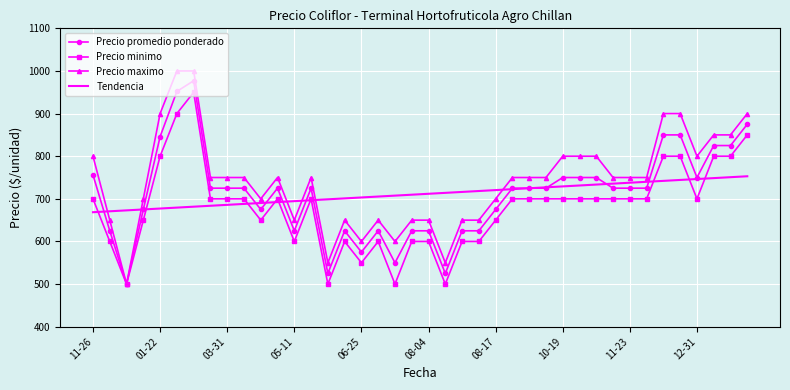

Which series has the largest range (max minus min)?

Precio maximo